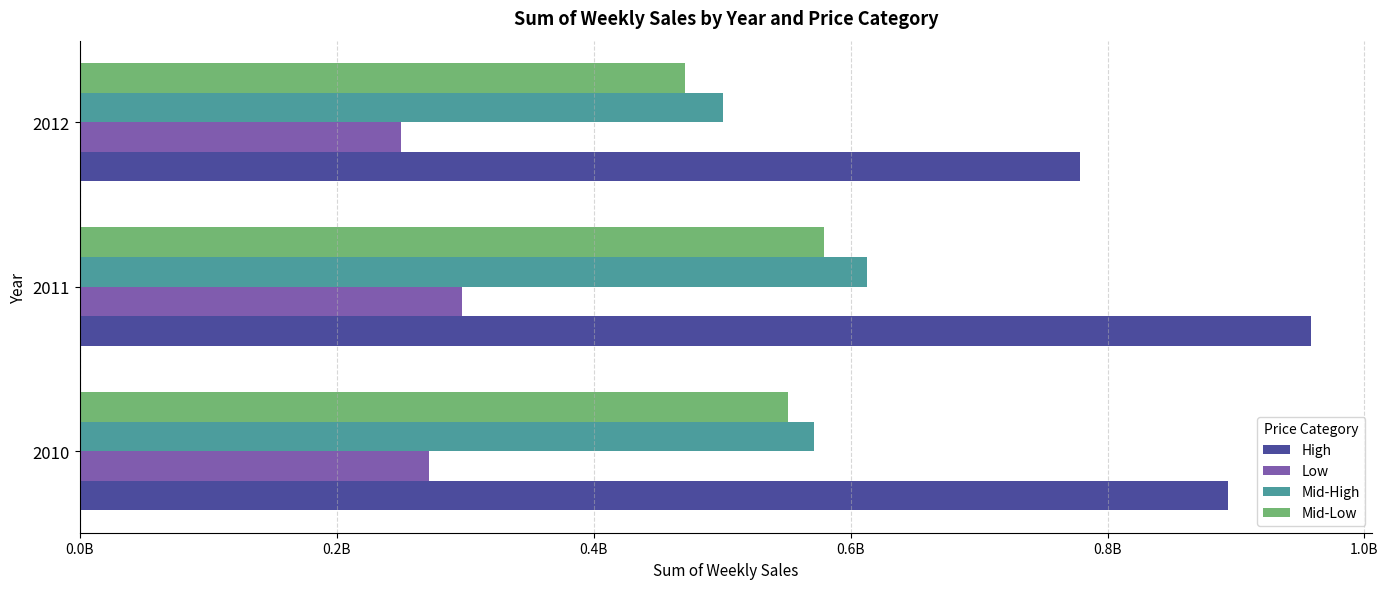

What are all the series names shown in the legend?

High, Low, Mid-High, Mid-Low